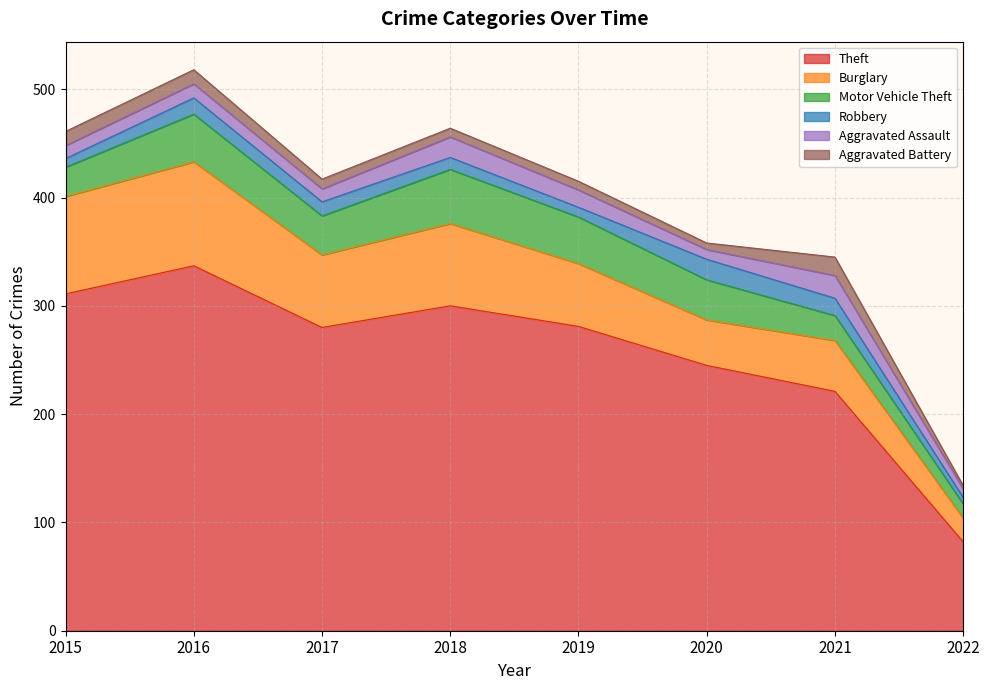

What is the value of the Robbery point at the 2nd from the left?

15